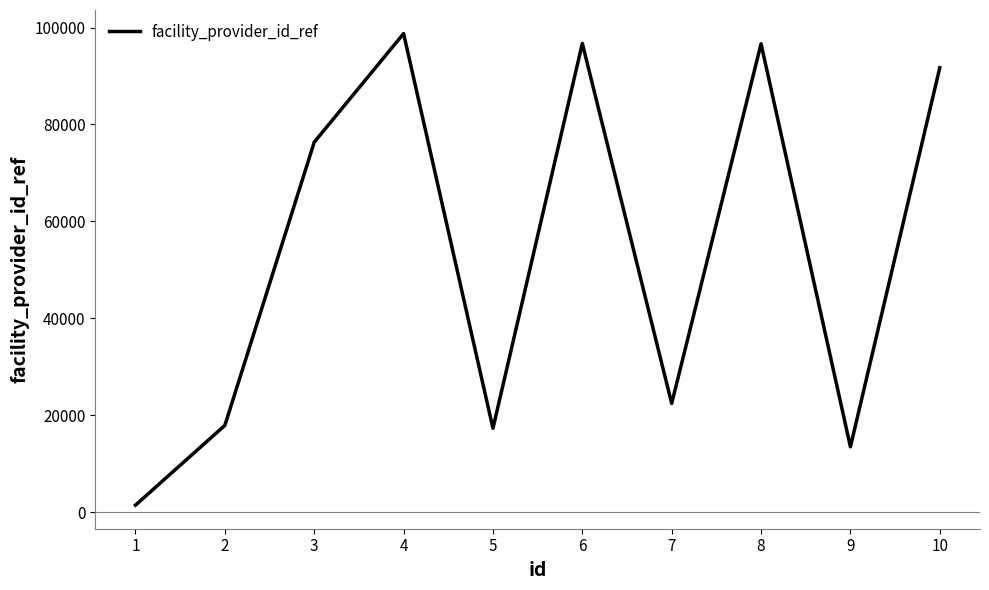

At which category does the data reach its first local valley?

5